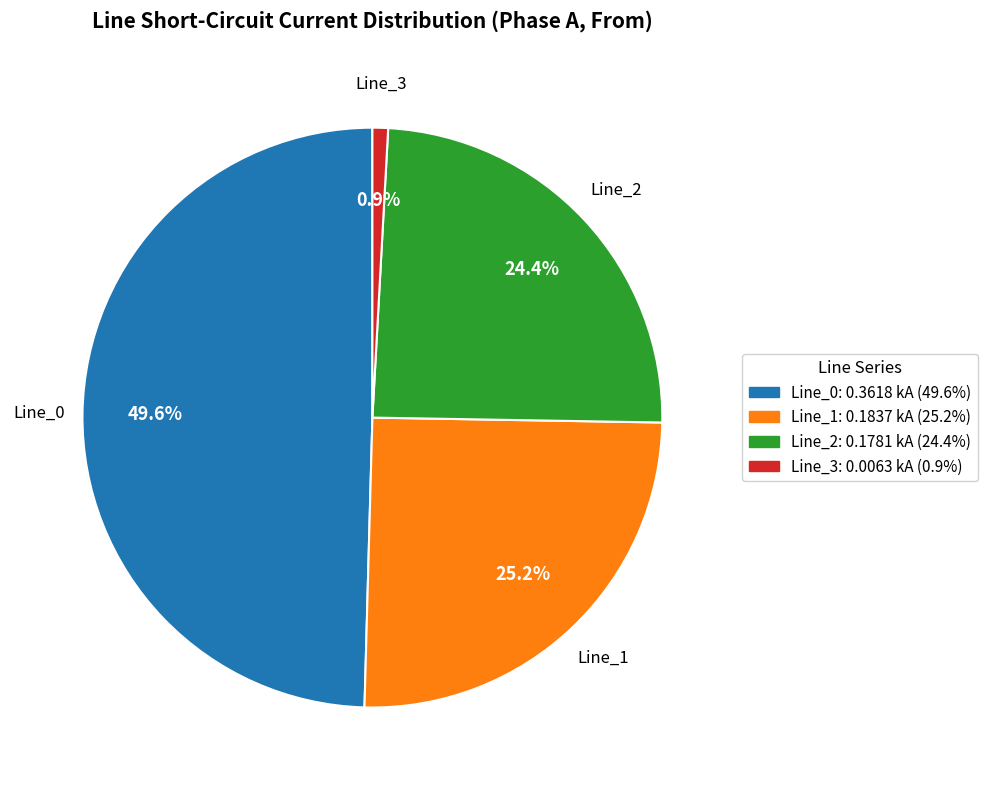

What percentage do Line_0 and Line_1 together represent?

74.7%